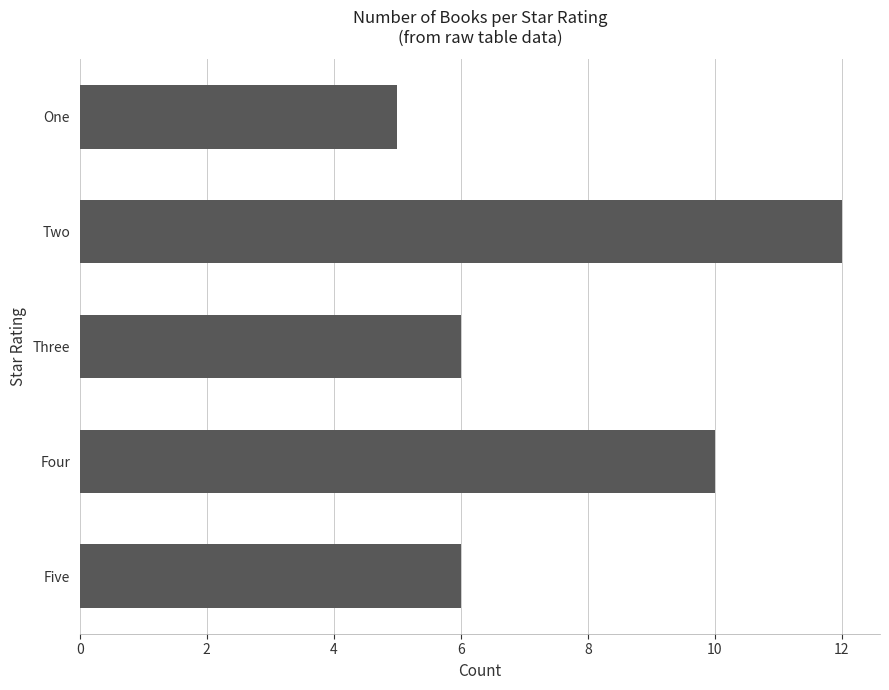

Reading top to bottom, list all the values displayed in this chart.

5	12	6	10	6